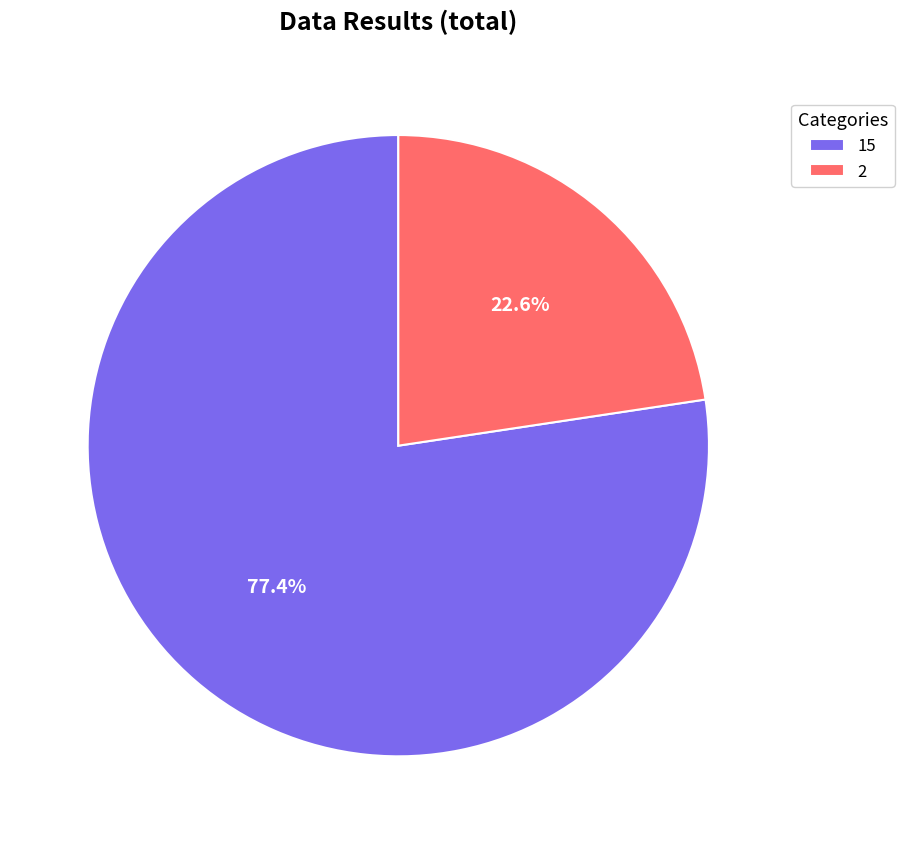

Is the sum of 2 and 15 greater than half?

Yes